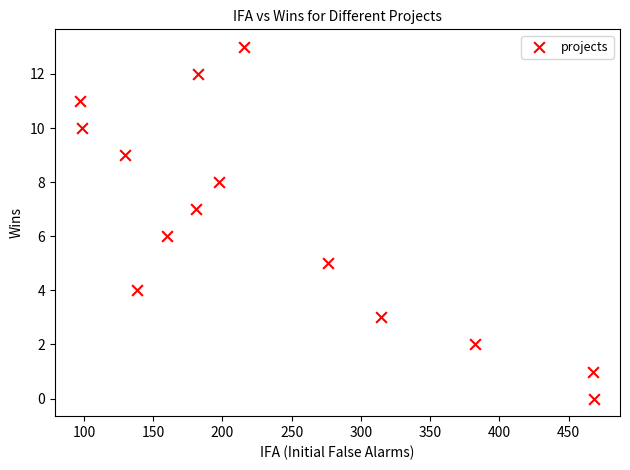

What is the range of Y values (max minus min)?

13